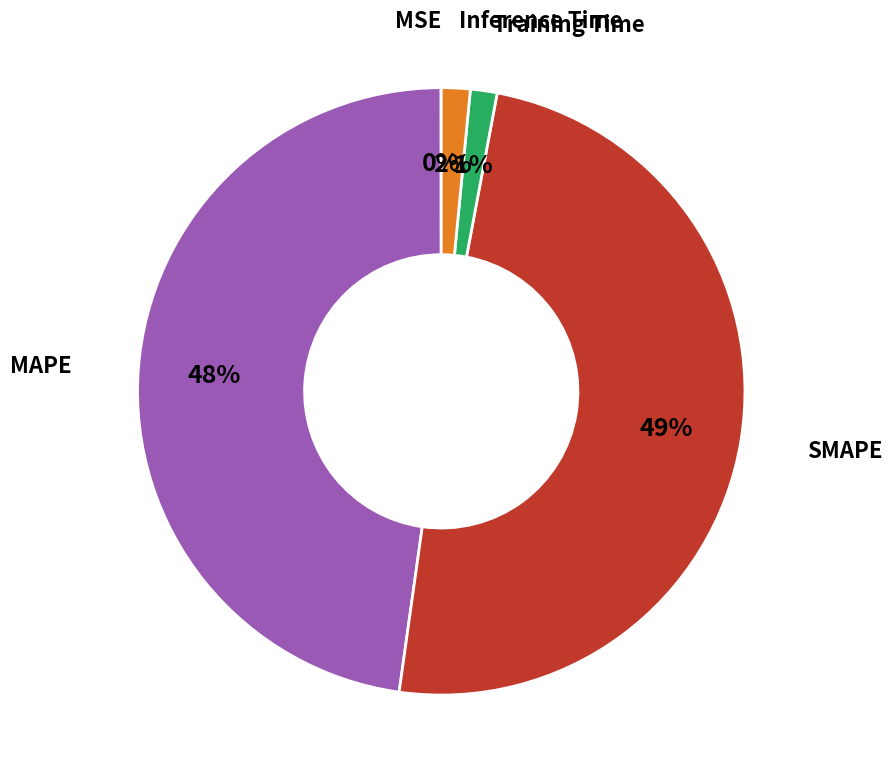

Is there a majority slice in this chart?

No